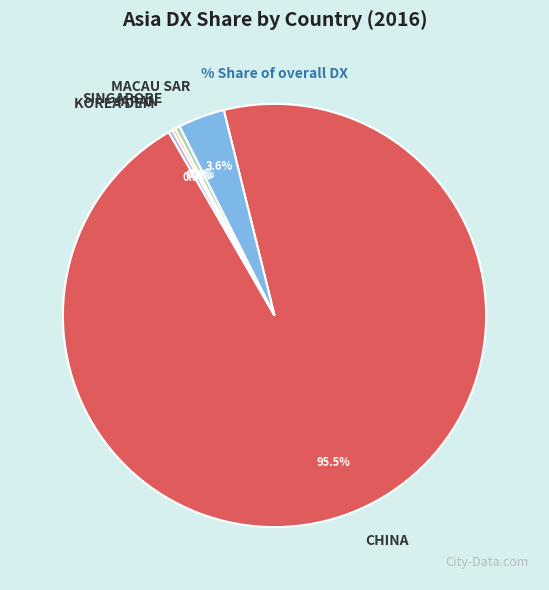

What is the largest slice in the pie chart?

CHINA